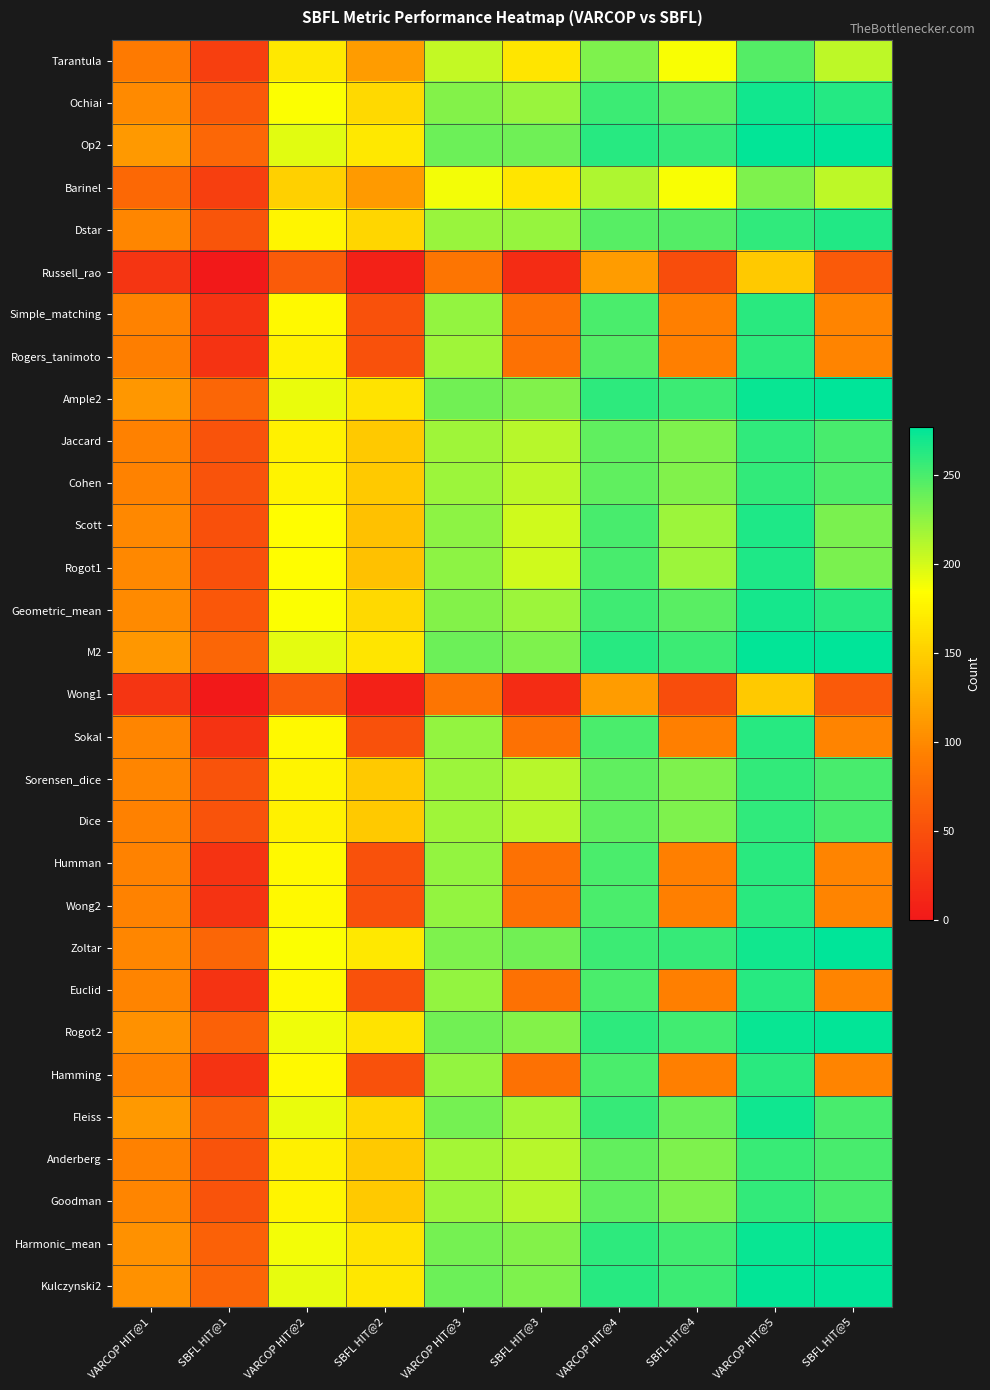

Between VARCOP HIT@1 and SBFL HIT@3, which is larger?

SBFL HIT@3